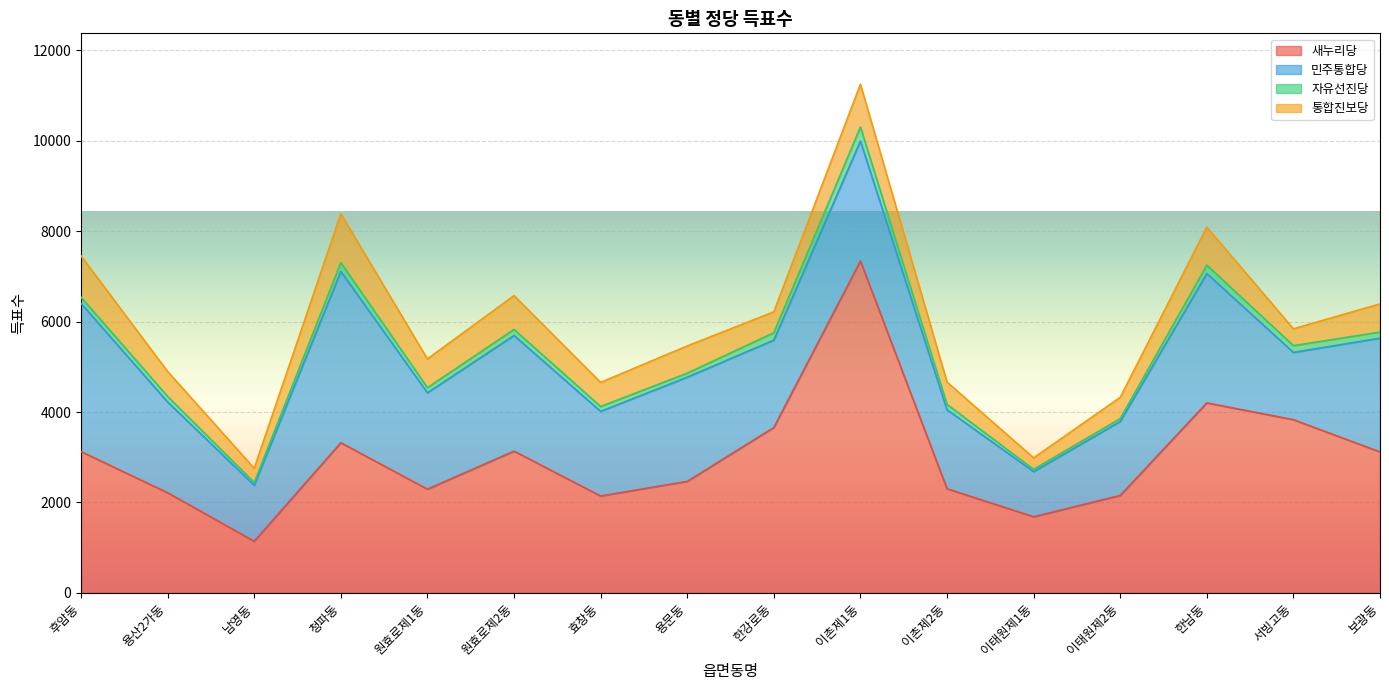

What is the minimum value shown in the chart?

50